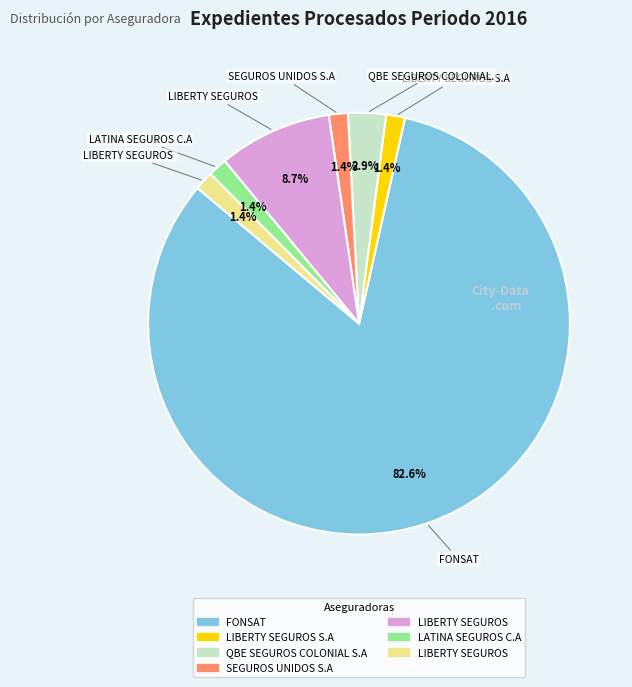

Is there a majority slice in this chart?

Yes